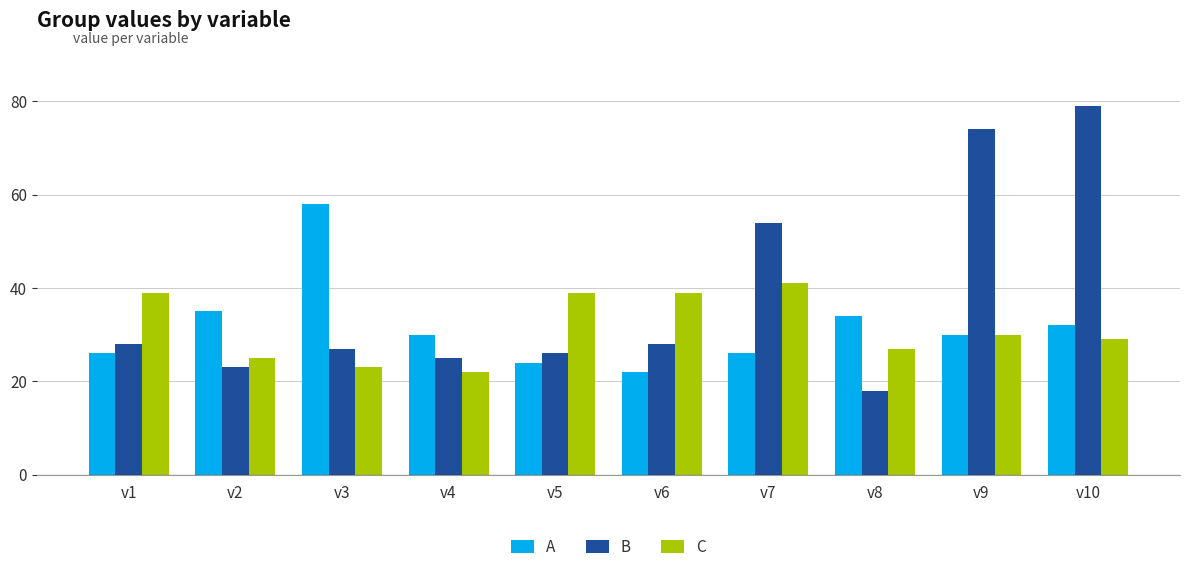

Which series has the largest total across all categories?

B